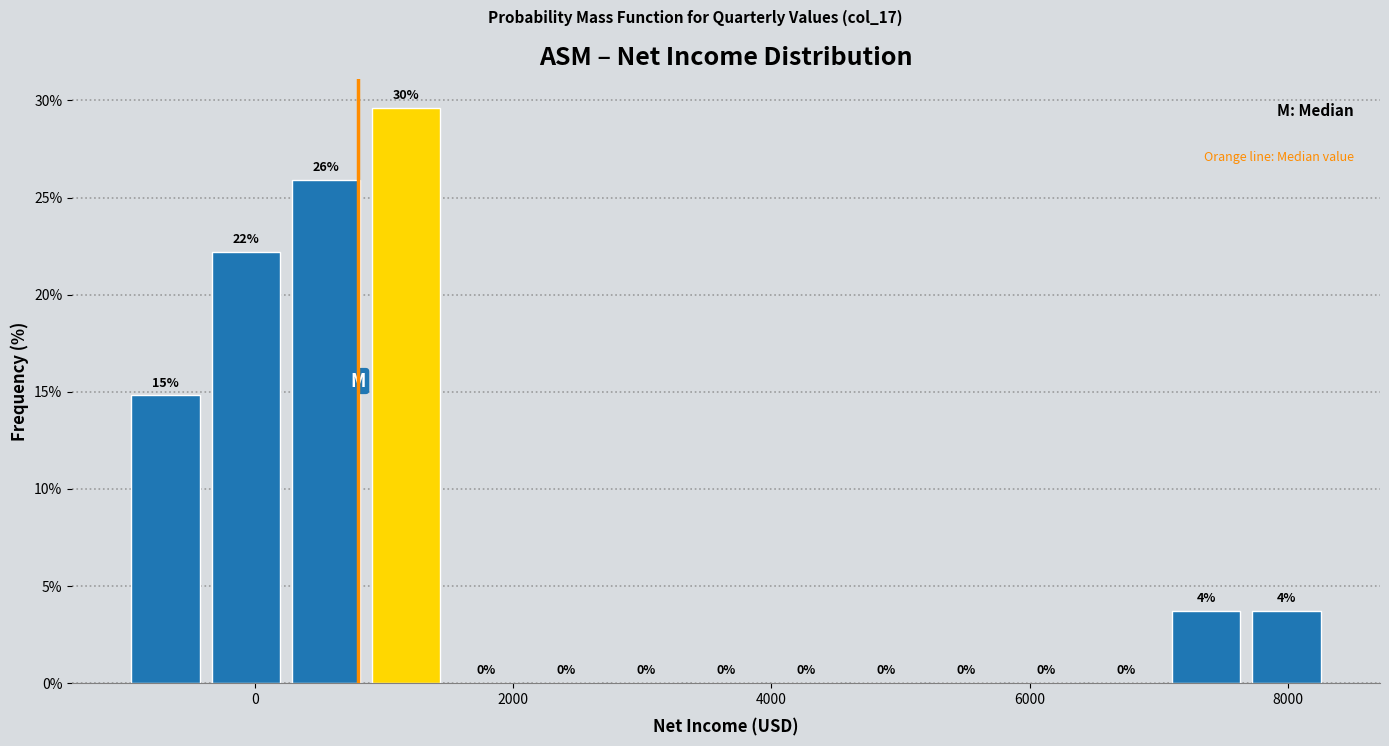

Around what value on the x-axis is the tallest bar? Give the approximate position of its centre, as read against the axis.

1200